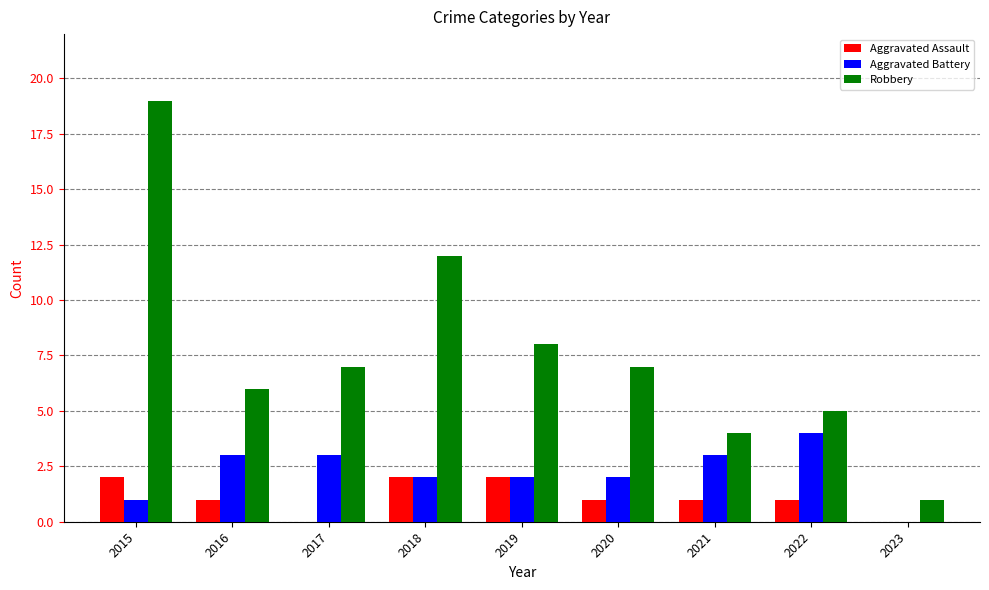

What is the total value across all series at 2017?

10